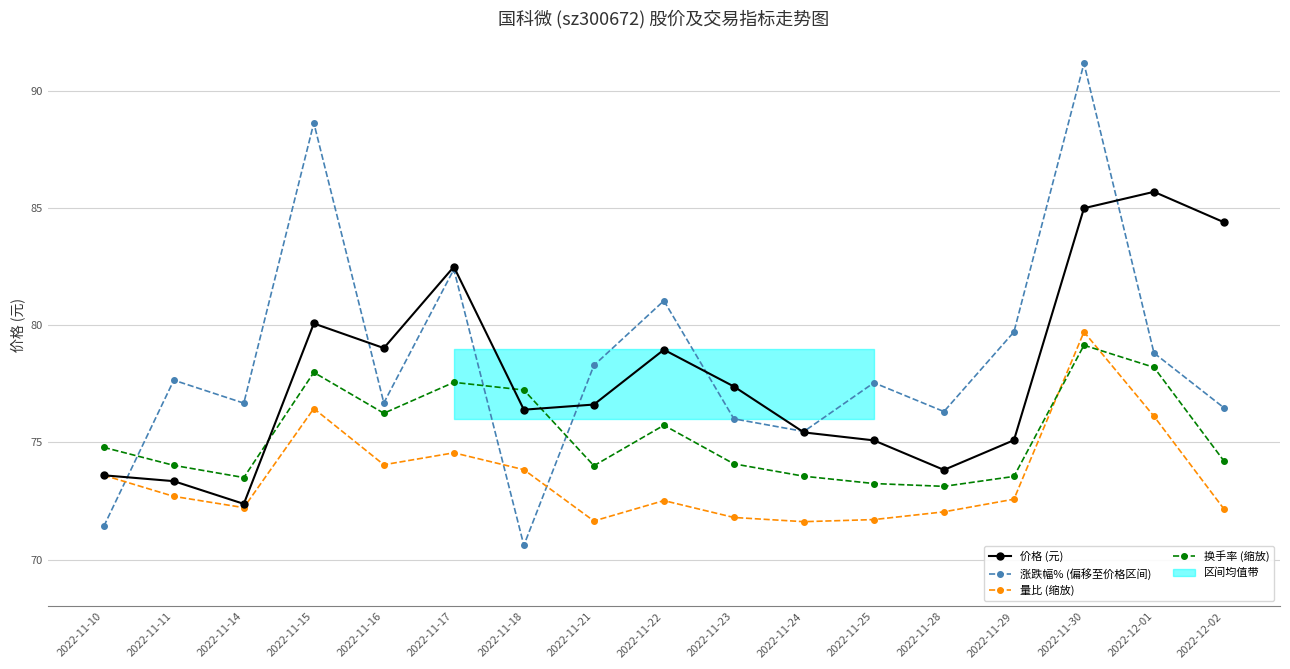

Which series has the largest range (max minus min)?

涨跌幅% (偏移至价格区间)